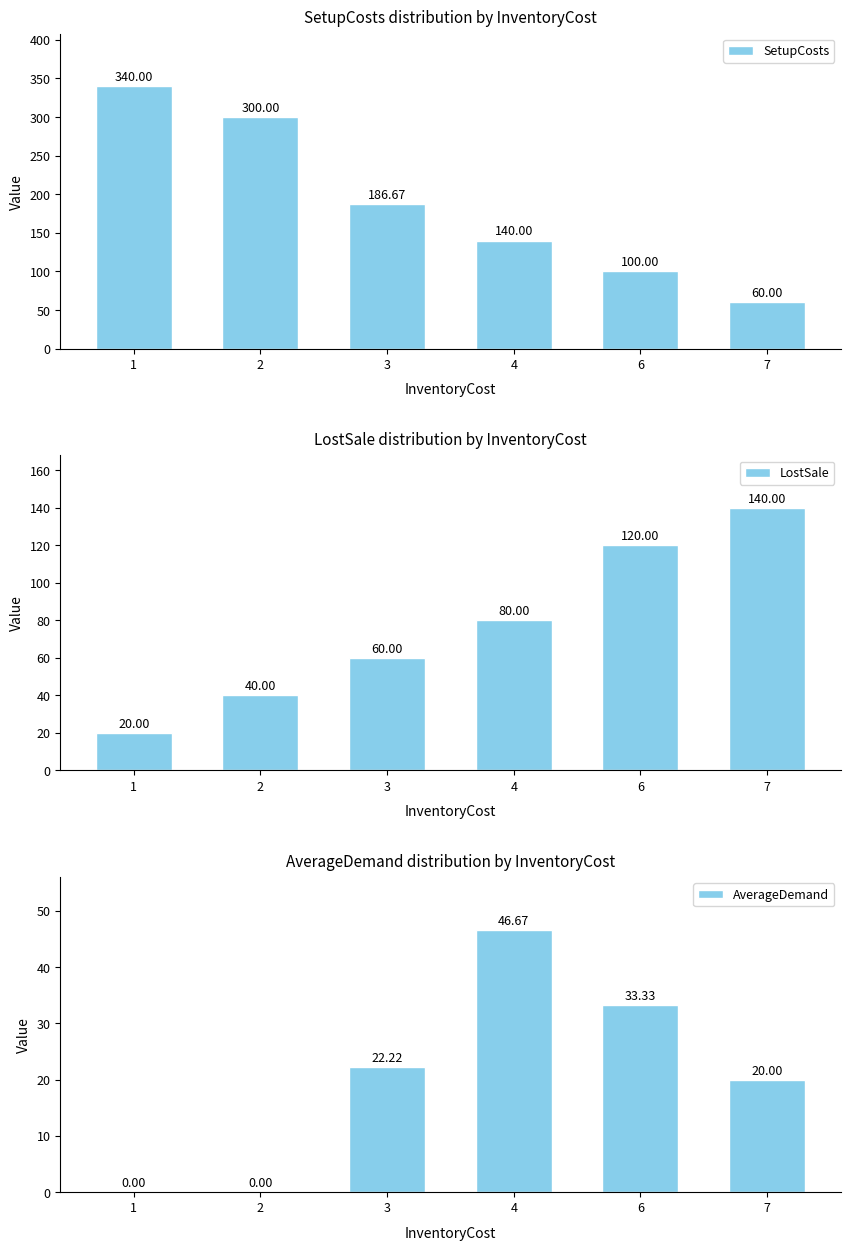

How many data points in LostSale are less than 80?

3